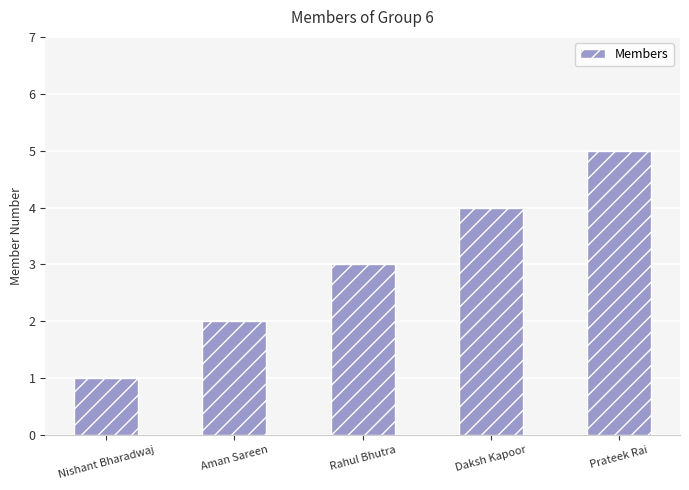

Reading left to right, what are all the values shown in this chart?

Nishant Bharadwaj=1	Aman Sareen=2	Rahul Bhutra=3	Daksh Kapoor=4	Prateek Rai=5